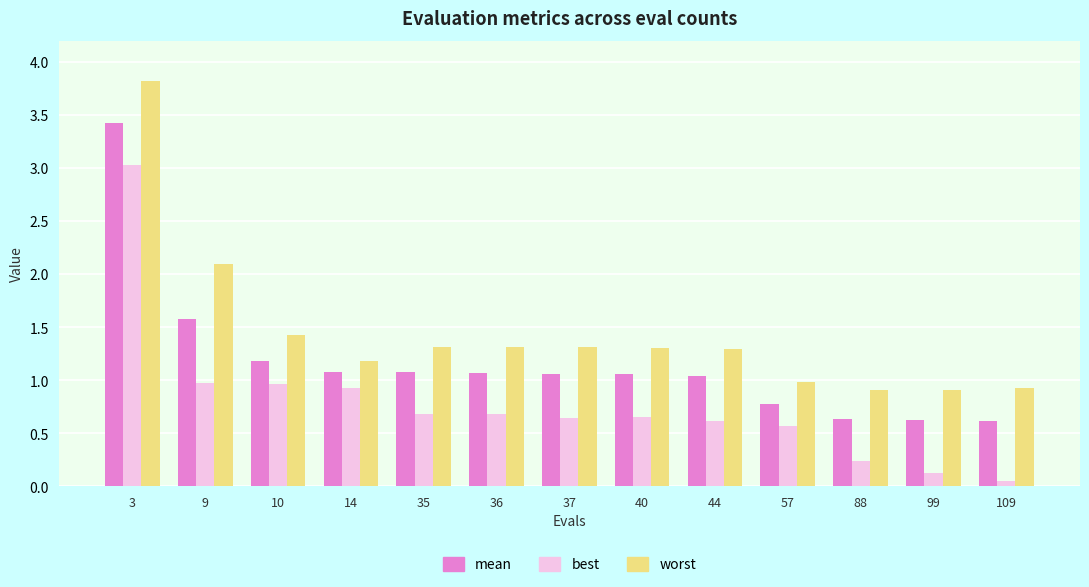

What are all the series names shown in the legend?

mean, best, worst